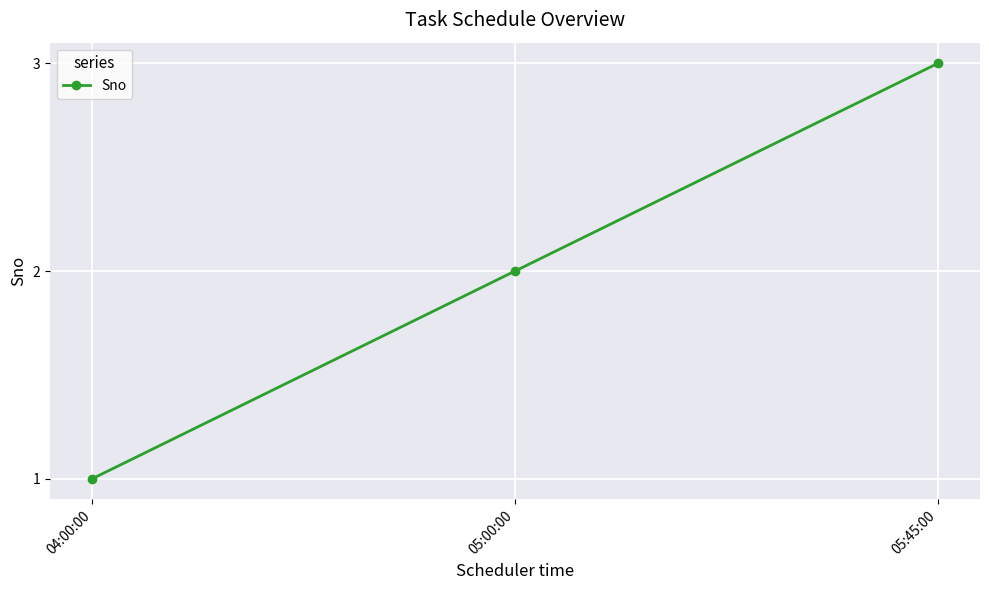

Reading left to right, what are all the values shown in this chart?

04:00:00=1	05:00:00=2	05:45:00=3